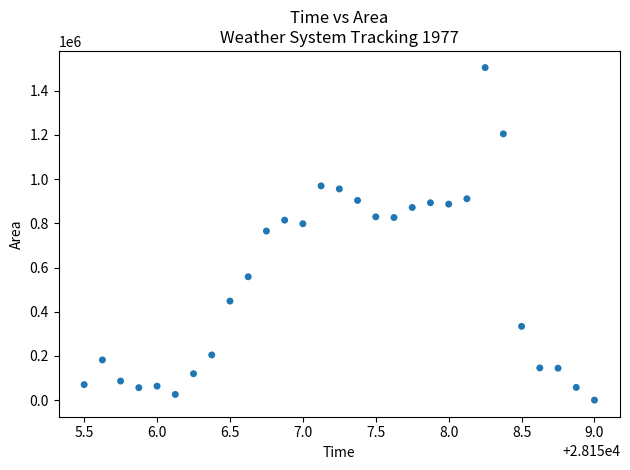

What is the range of Y values (max minus min)?

1505000